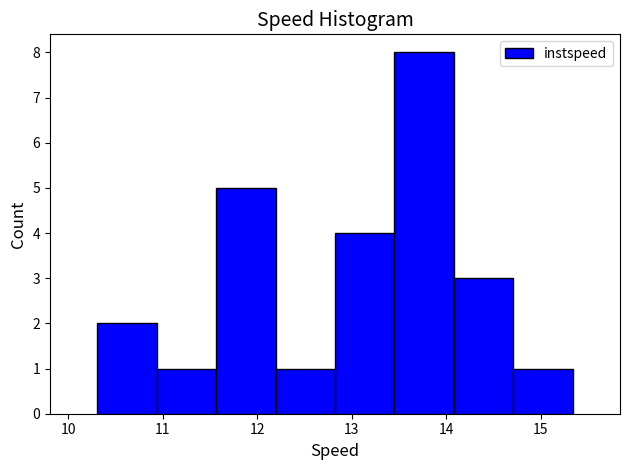

Reading left to right, list every bar in this chart as the range it spans on the x-axis followed by its height. Neither the bar edges nor the heights are printed on the chart, so give them approximately, as read against the axes.

10.3 to 10.9: 2
10.9 to 11.6: 1
11.6 to 12.2: 5
12.2 to 12.8: 1
12.8 to 13.5: 4
13.5 to 14.1: 8
14.1 to 14.7: 3
14.7 to 15.3: 1